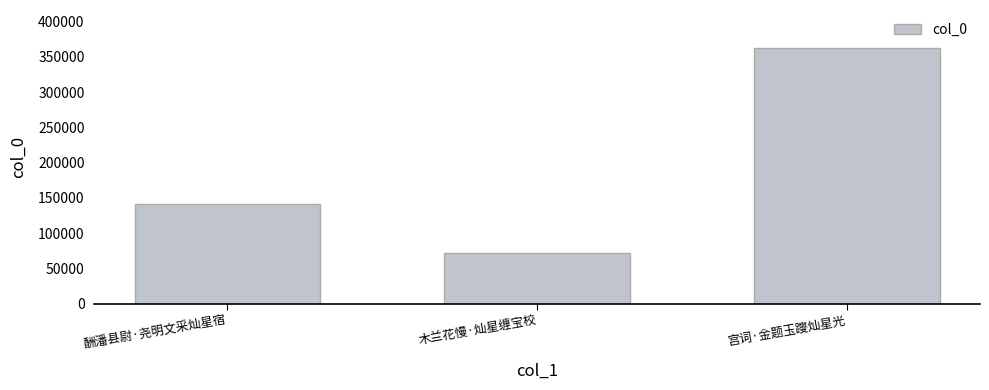

Reading right to left, extract all data points from this chart.

362170	71865	141668